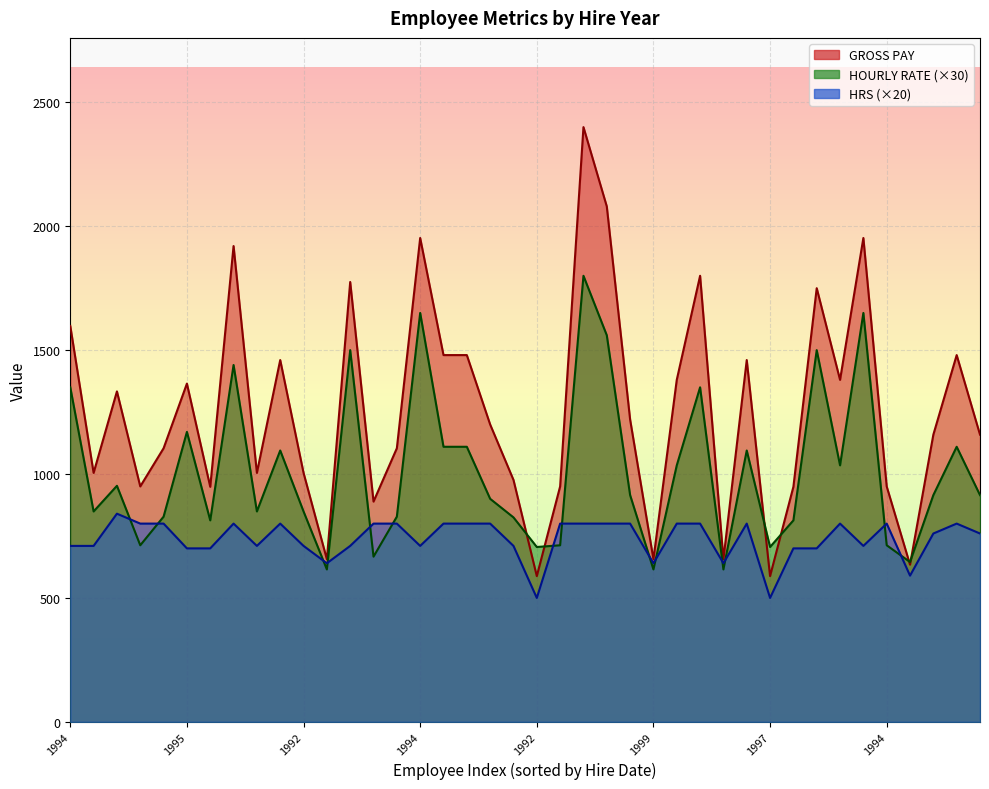

At which category is the sum across all series the highest?

1989